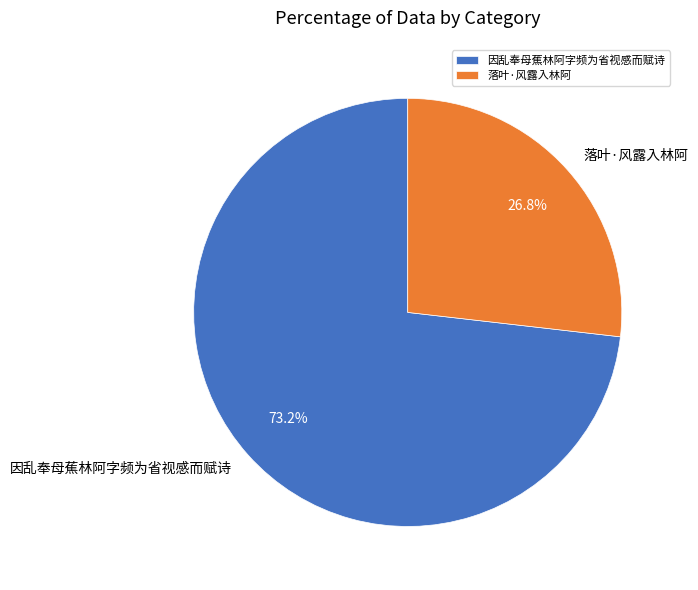

To the nearest percent, what is the combined percentage of 落叶·风露入林阿 and 因乱奉母蕉林阿字频为省视感而赋诗?

100%